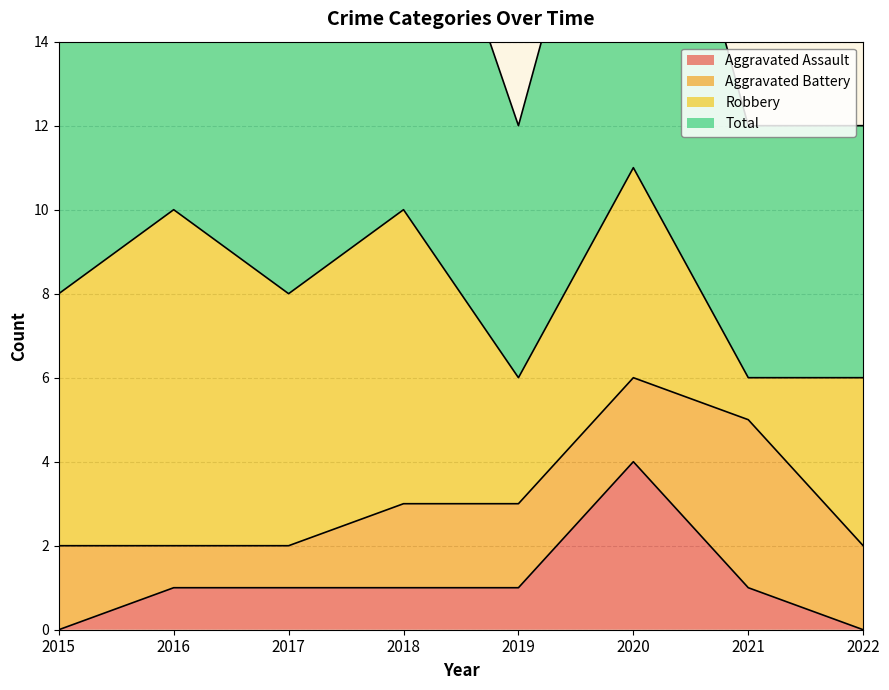

The value of Aggravated Assault at 2020 is 4. True or false?

True